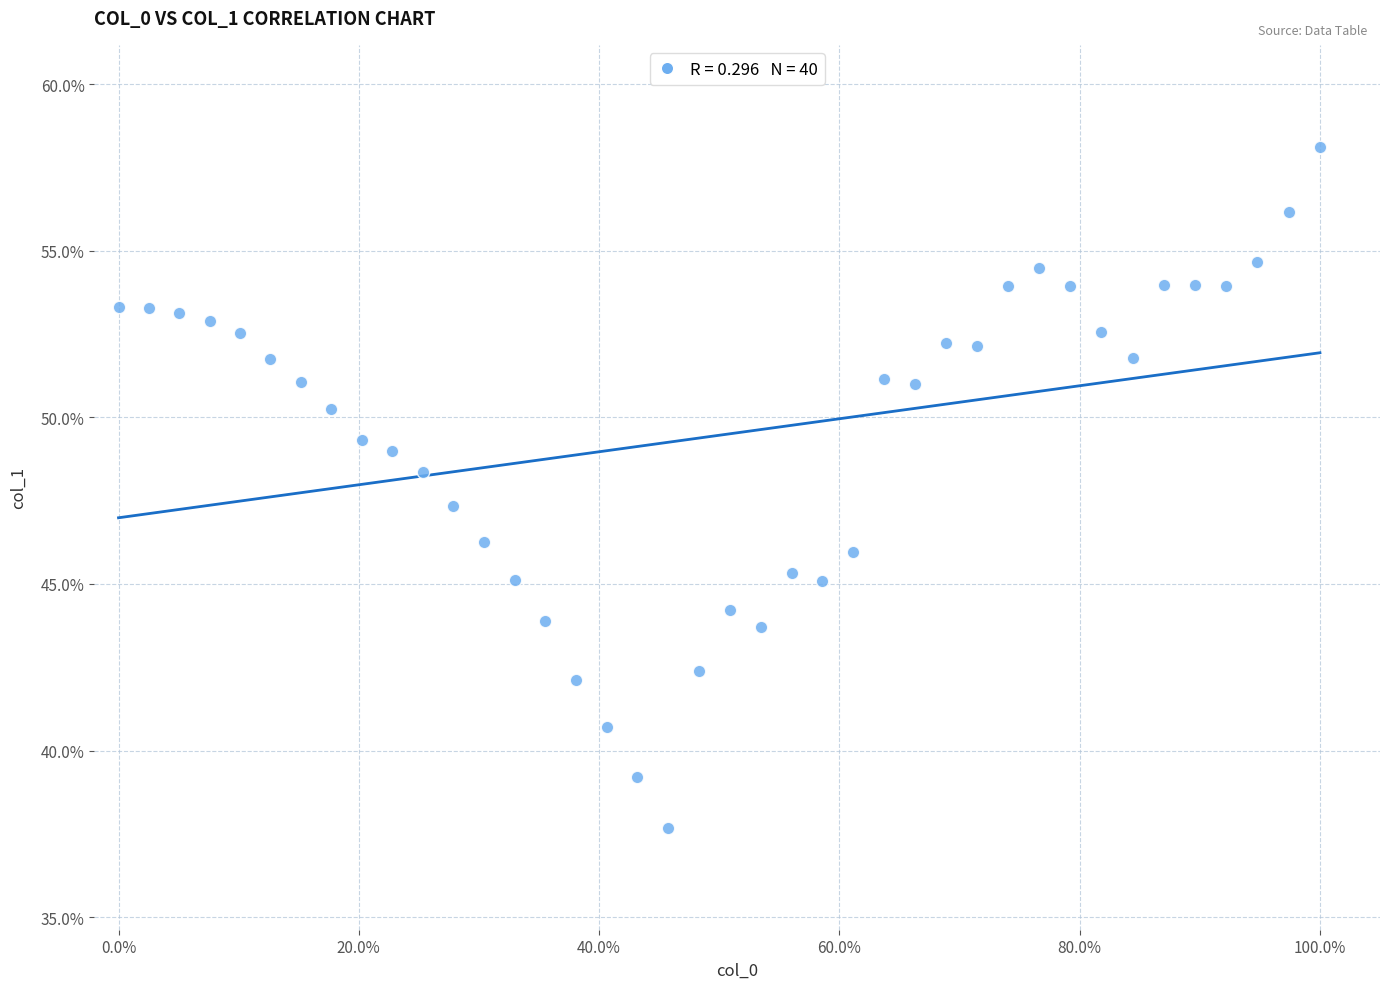

What is the range of X values (max minus min)?

1.0